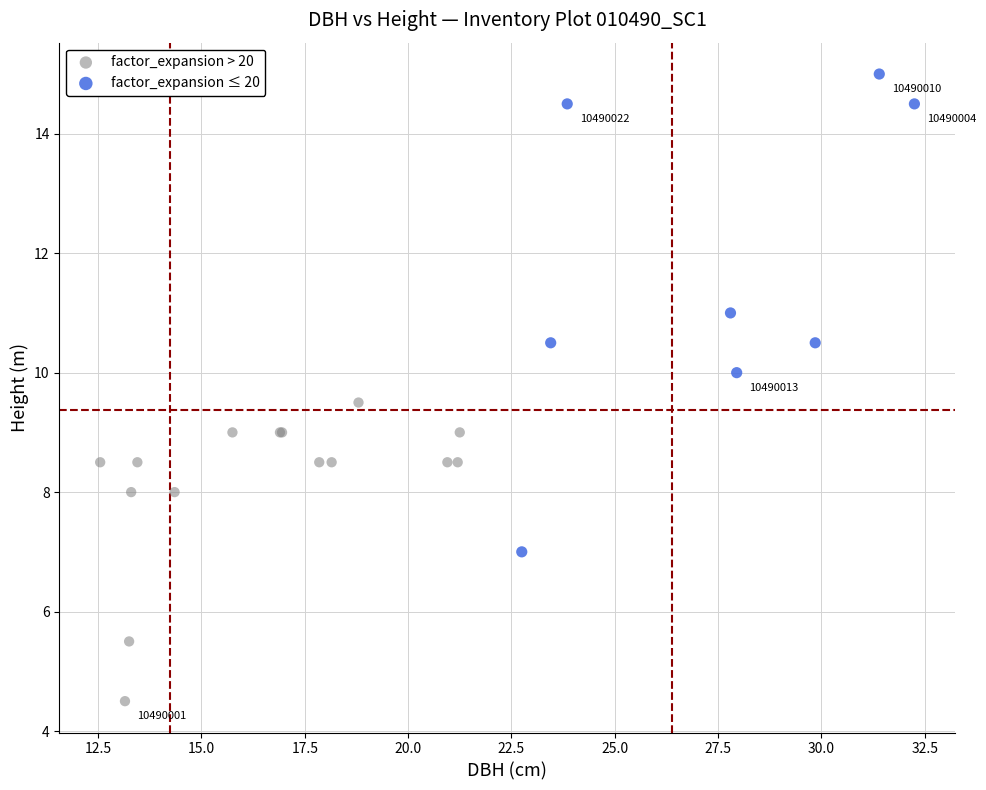

Which series contains the highest Y value?

factor_expansion ≤ 20